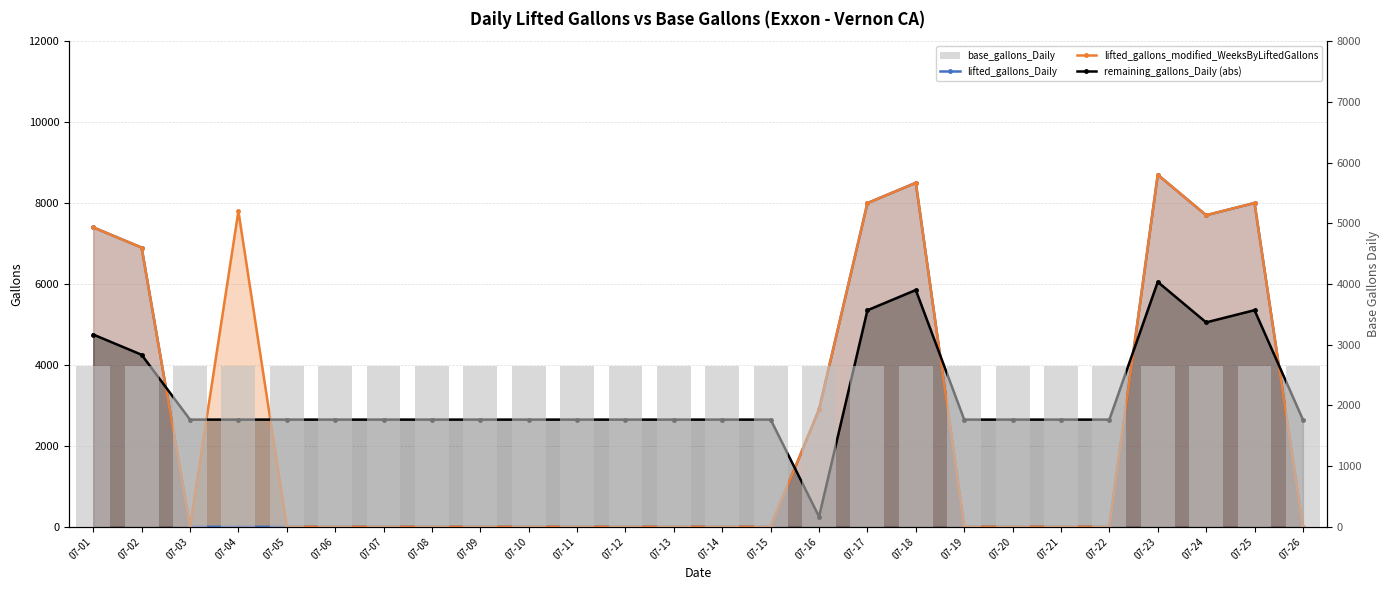

What is the total value across all series at 07-04?

13098